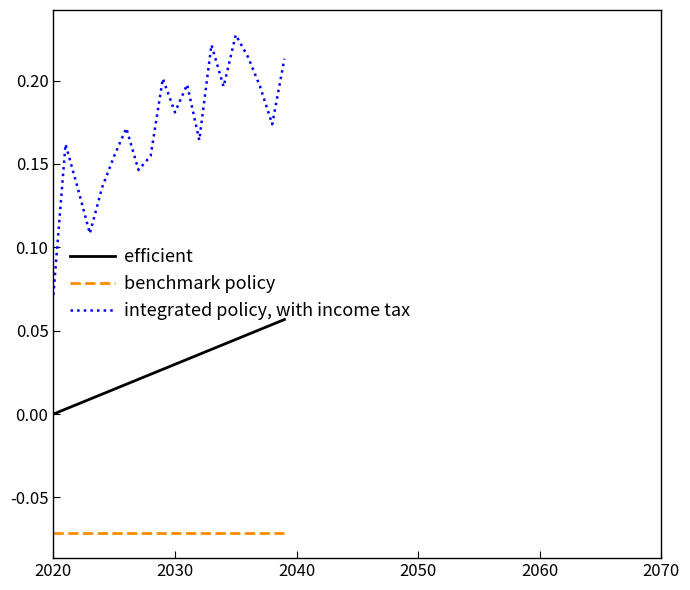

What are all the series names shown in the legend?

efficient, benchmark policy, integrated policy, with income tax